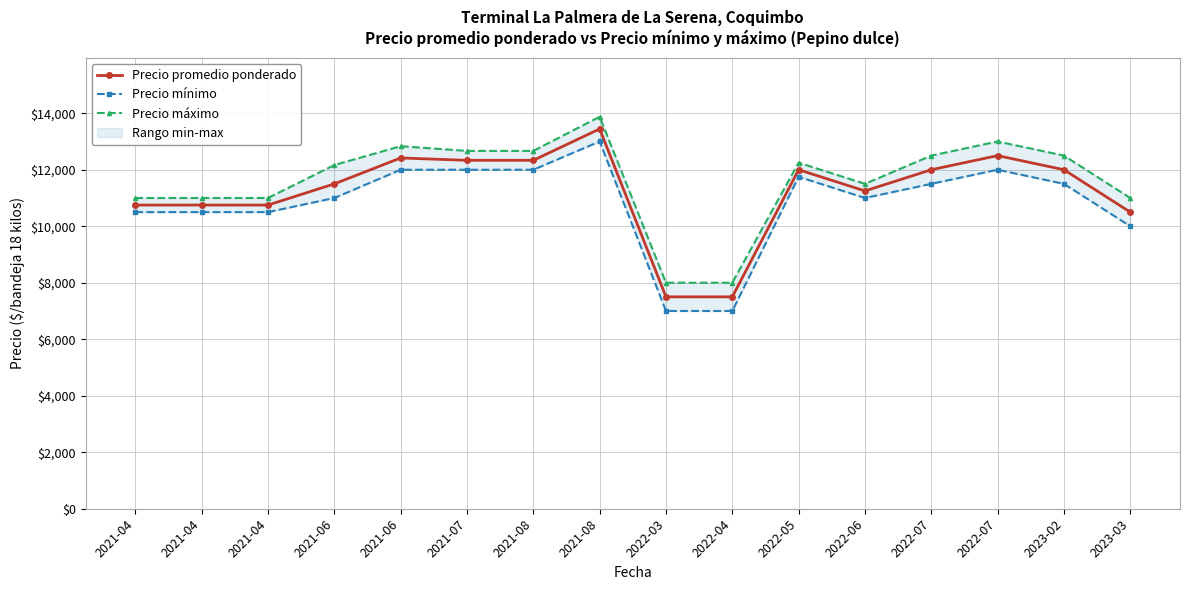

What is the value of the Precio promedio ponderado point at the 9th from the left?

7500.0